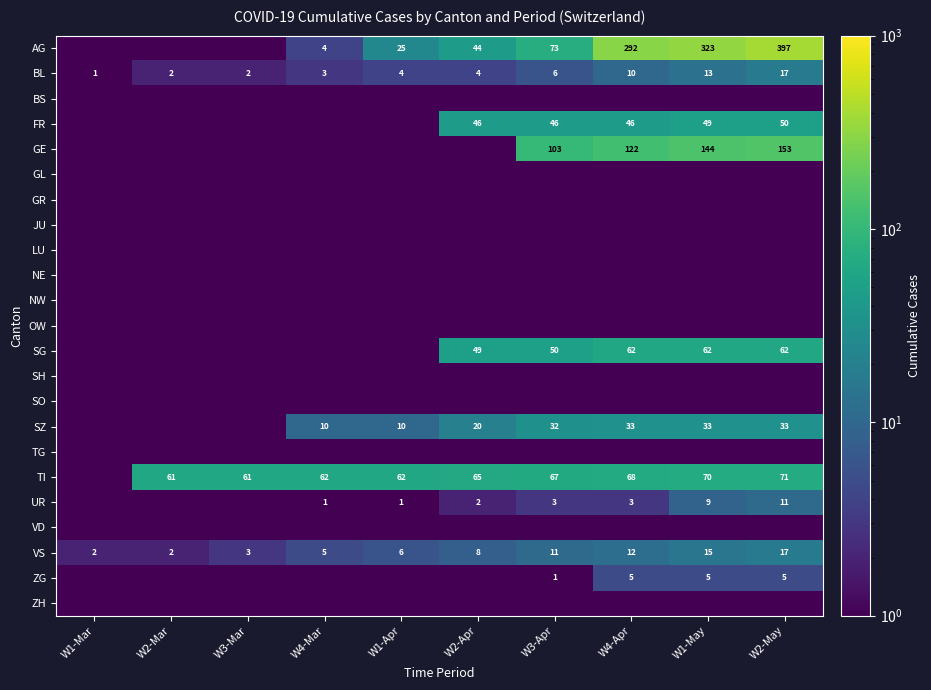

Between W4-Mar and W3-Apr, which series saw the biggest shift?

GE